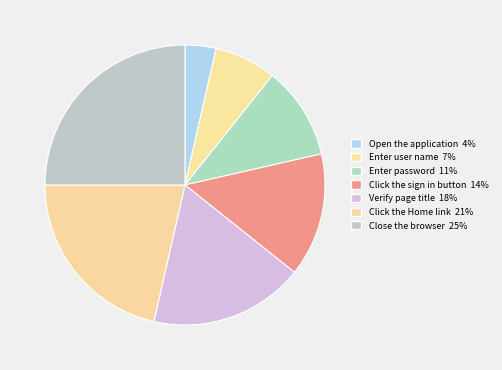

Approximately how many times larger is the value at Click the Home link compared to Enter password?

2.0